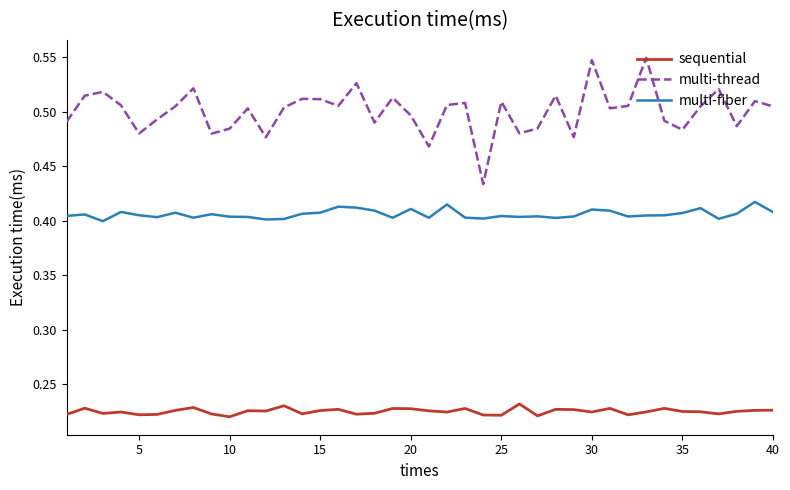

True or false: multi-thread and multi-fiber cross at least once.

False